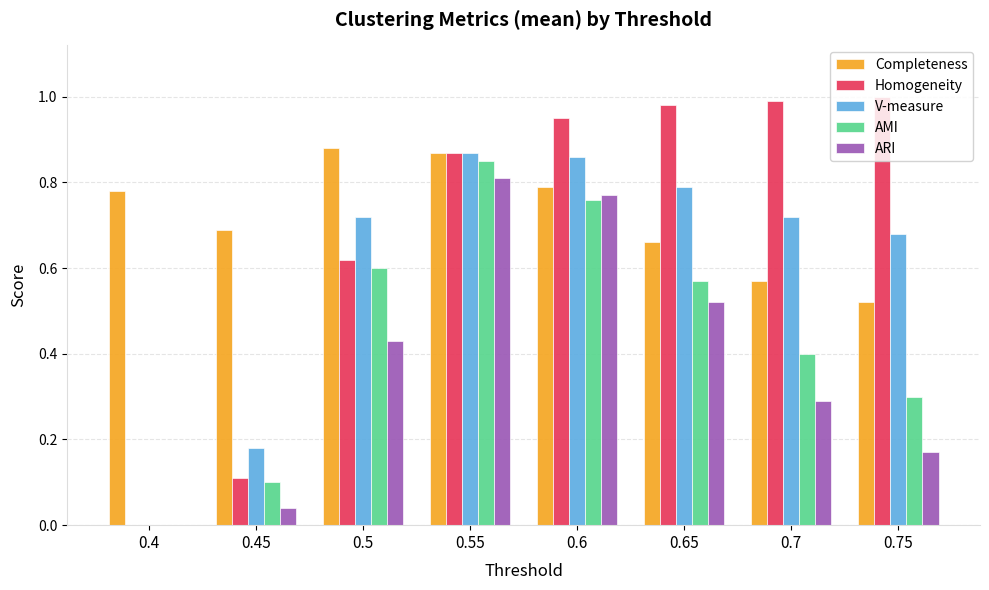

Is it true that AMI equals 0.8 at 0.55?

True